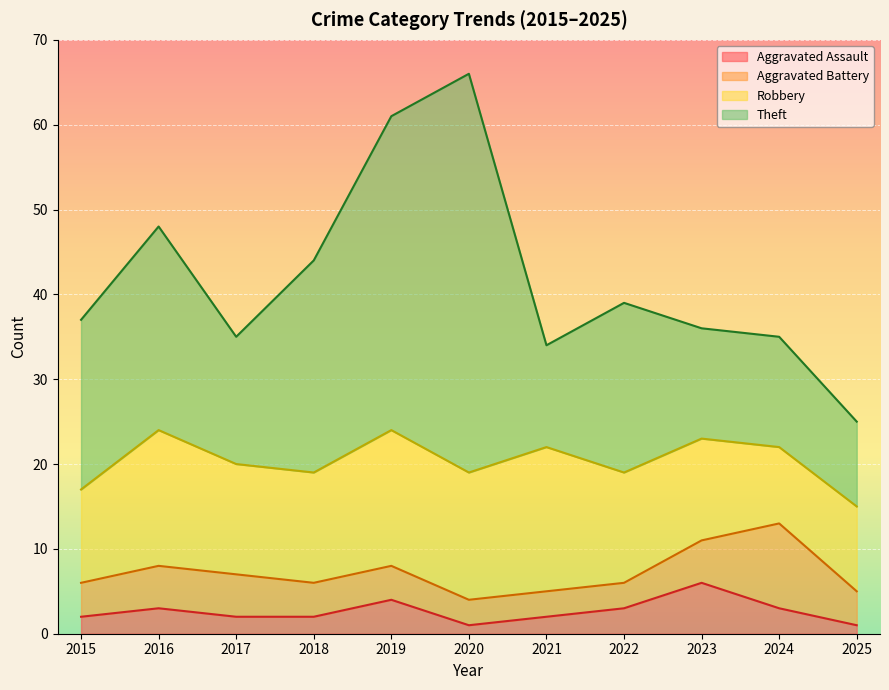

What is the value of the Theft point at the 1st from the left?

20